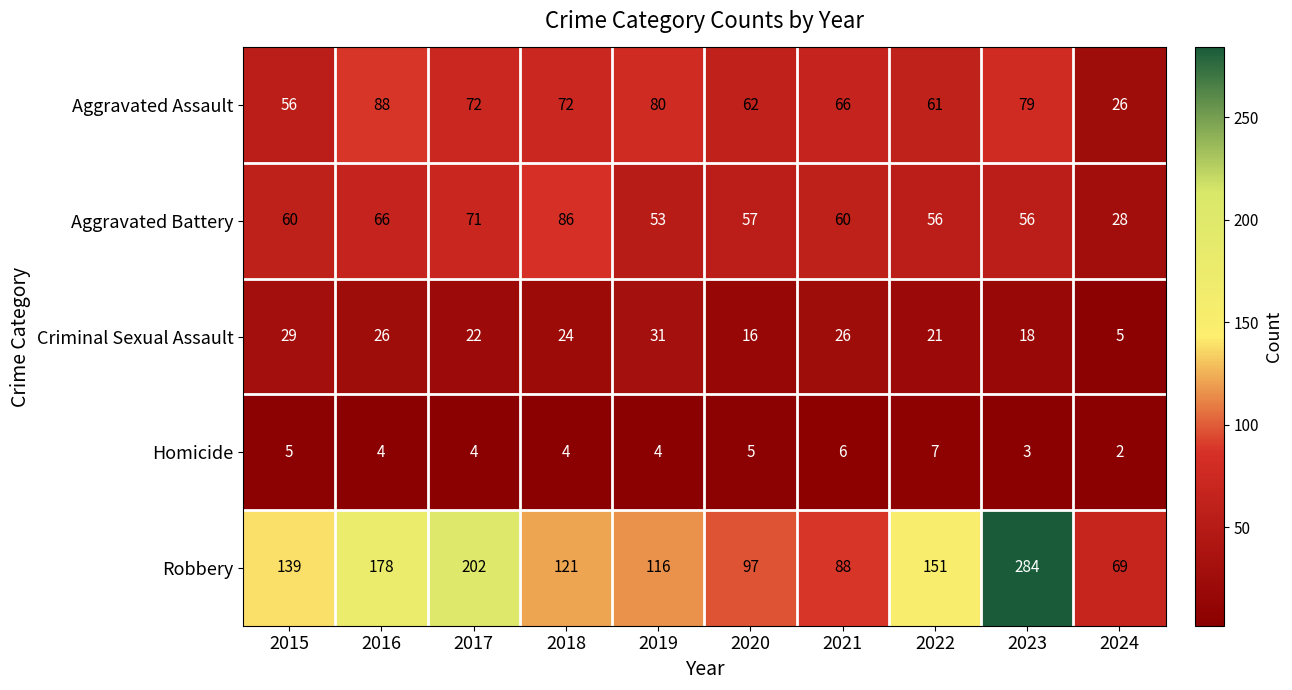

What is the difference between the second highest and second lowest values in the Criminal Sexual Assault series?

13